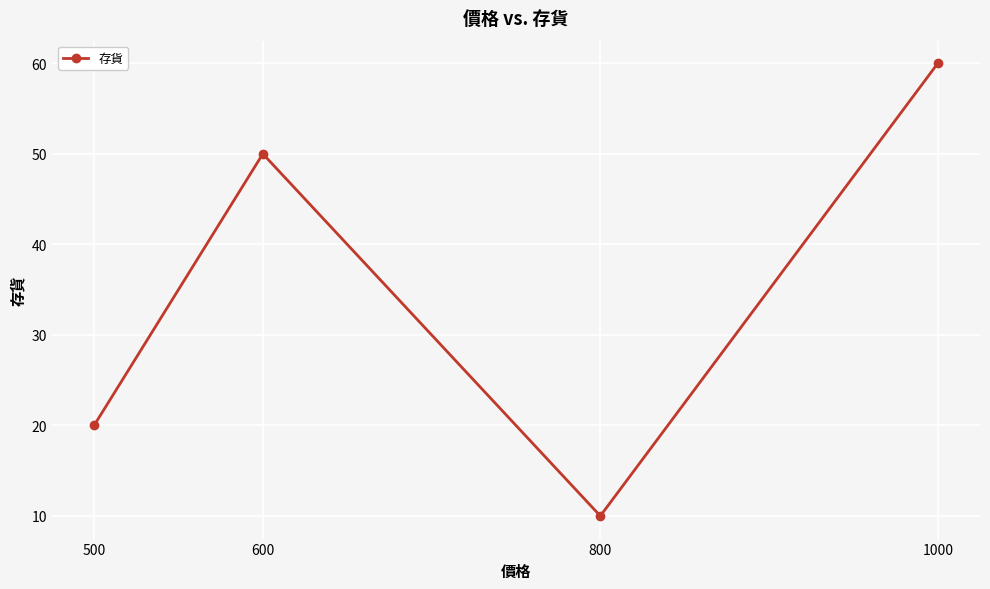

True or false: the data has more than 2 interior local peaks.

False